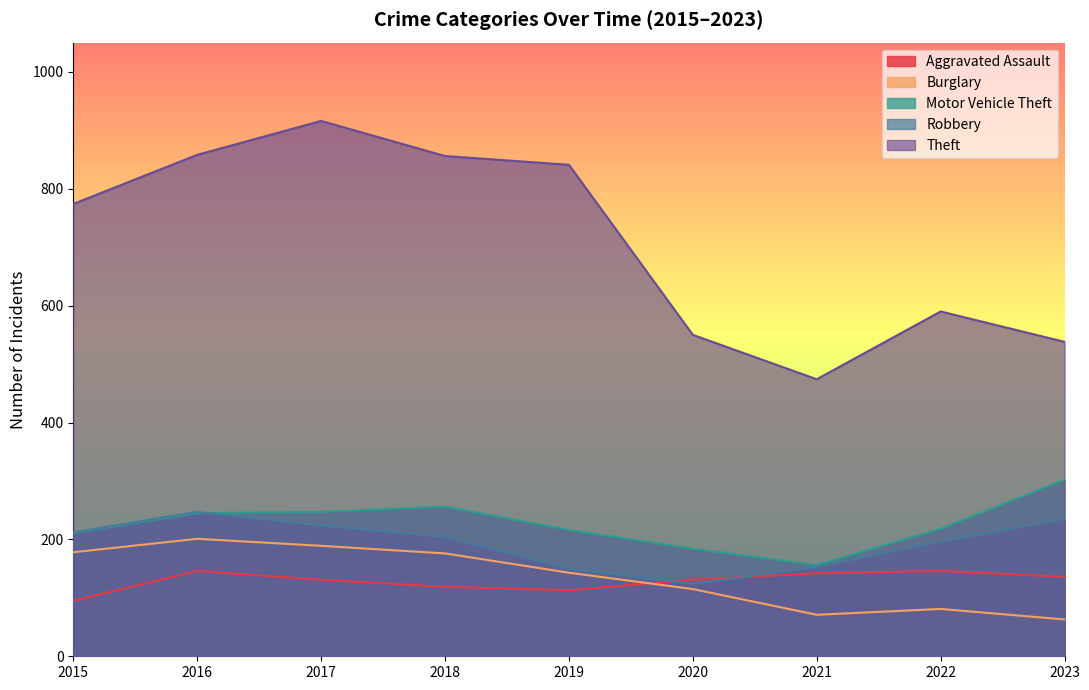

True or false: Motor Vehicle Theft and Theft cross at least once.

False